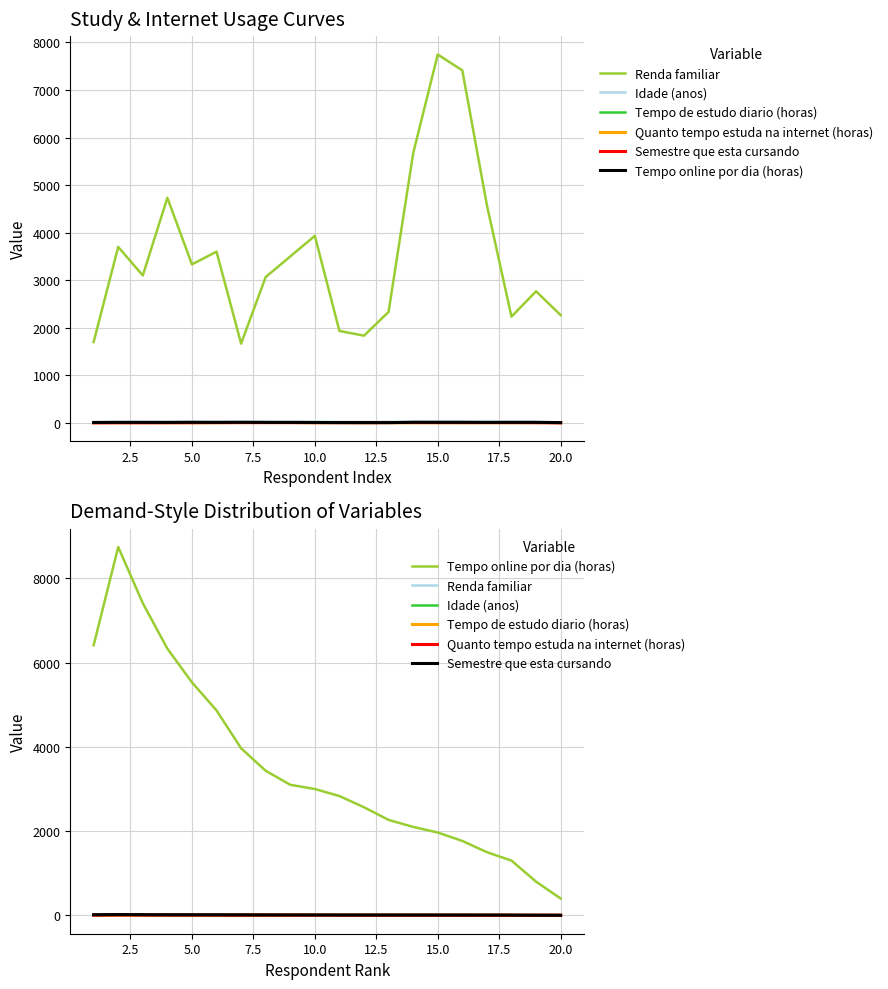

True or false: Quanto tempo estuda na internet (horas) and Tempo online por dia (horas) intersect in this chart.

False